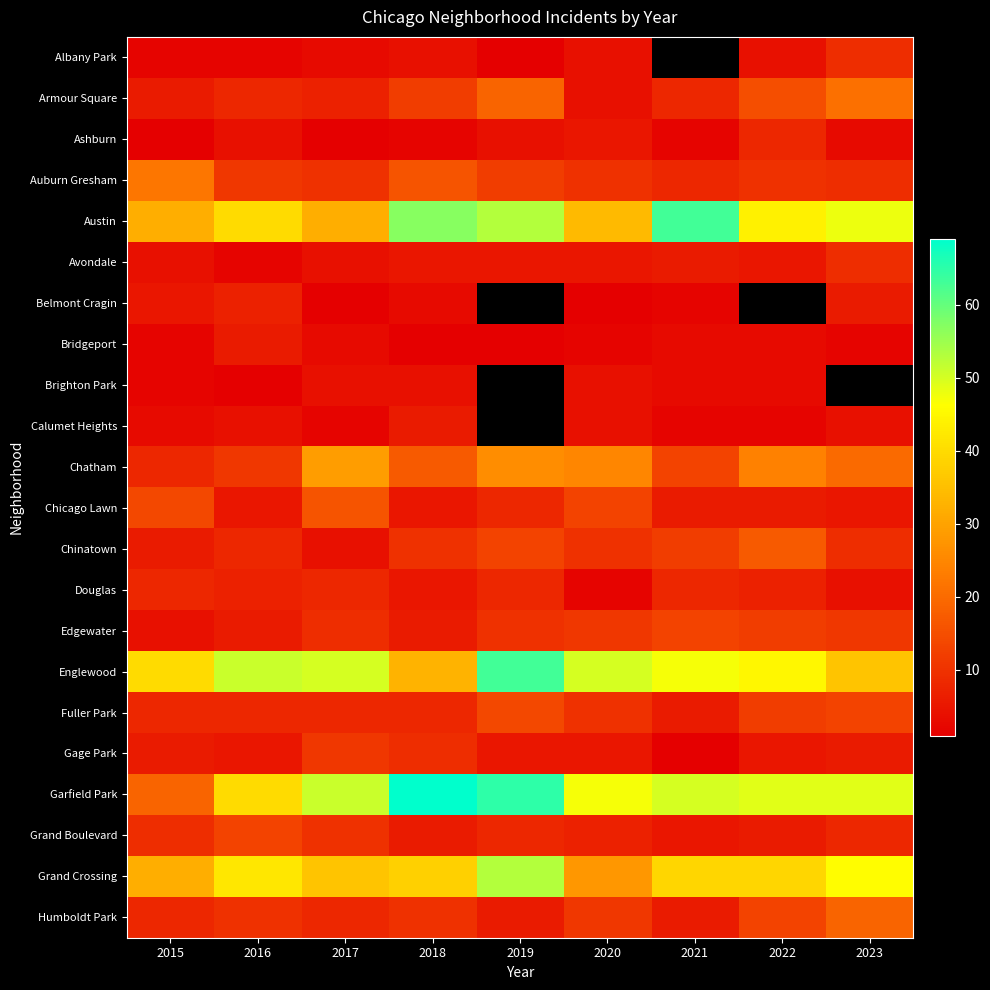

What is the maximum value shown in the chart?

69.0